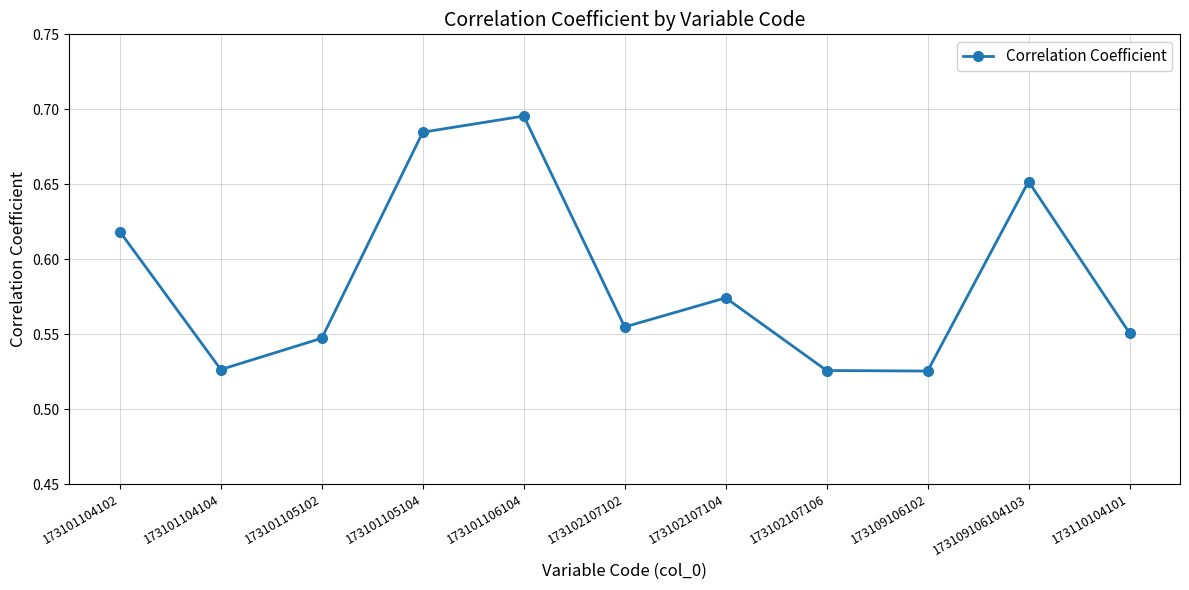

Is it true that the value at 173109106104103 is 0.4?

False